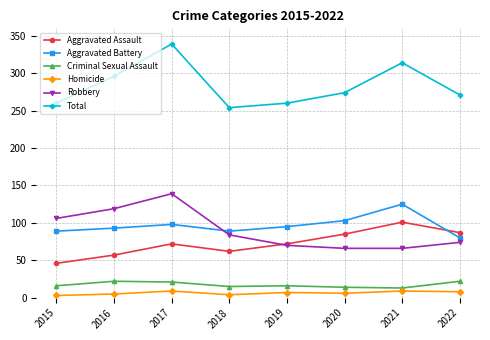

Which series has the widest spread of values?

Total